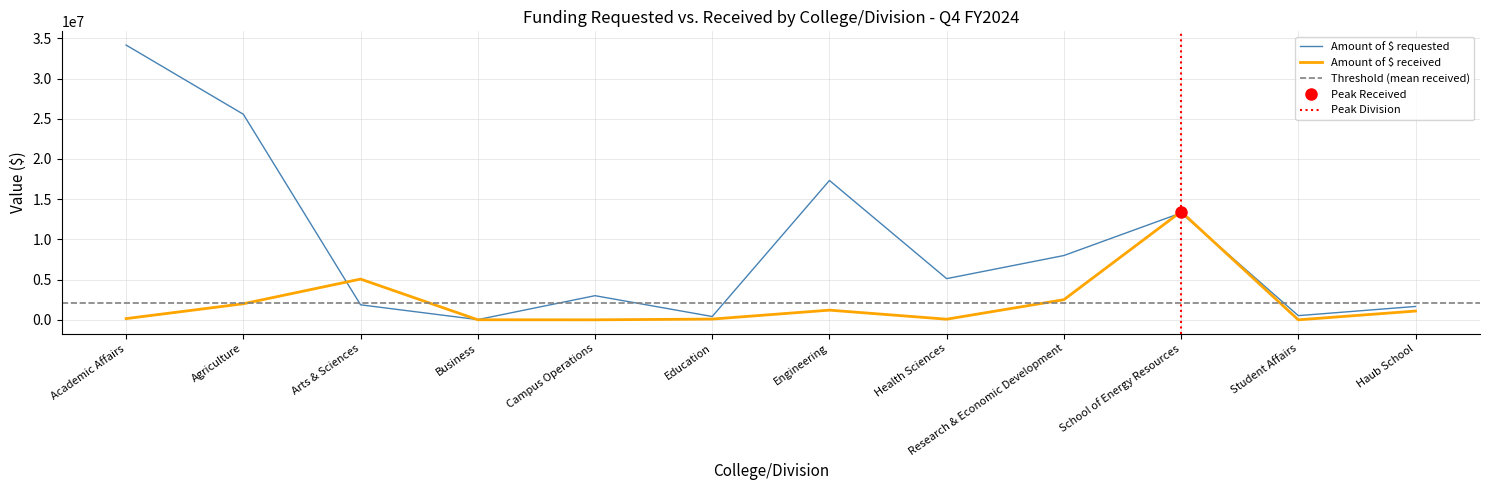

Is the value of Amount of $ received at School of Energy Resources greater than the value of Amount of $ requested at Campus Operations?

Yes